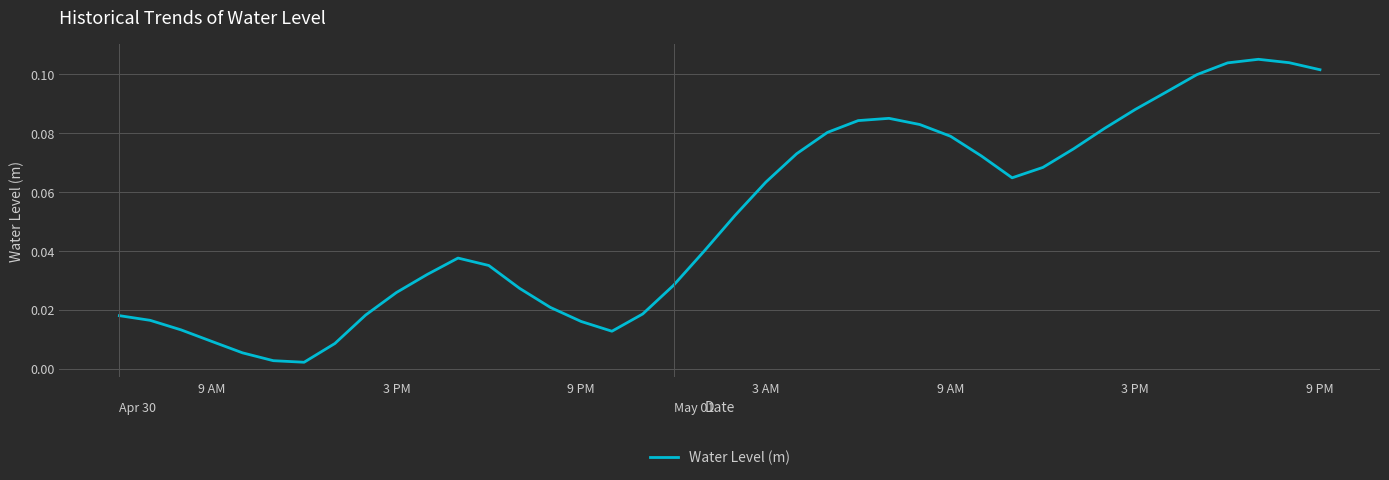

True or false: the data shows 0.0 at 35.

False